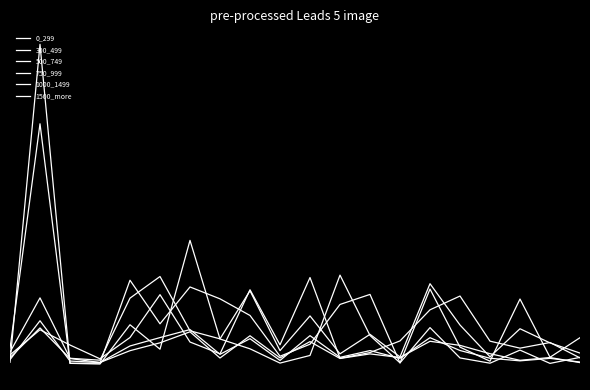

Which series has the largest range (max minus min)?

1500_more